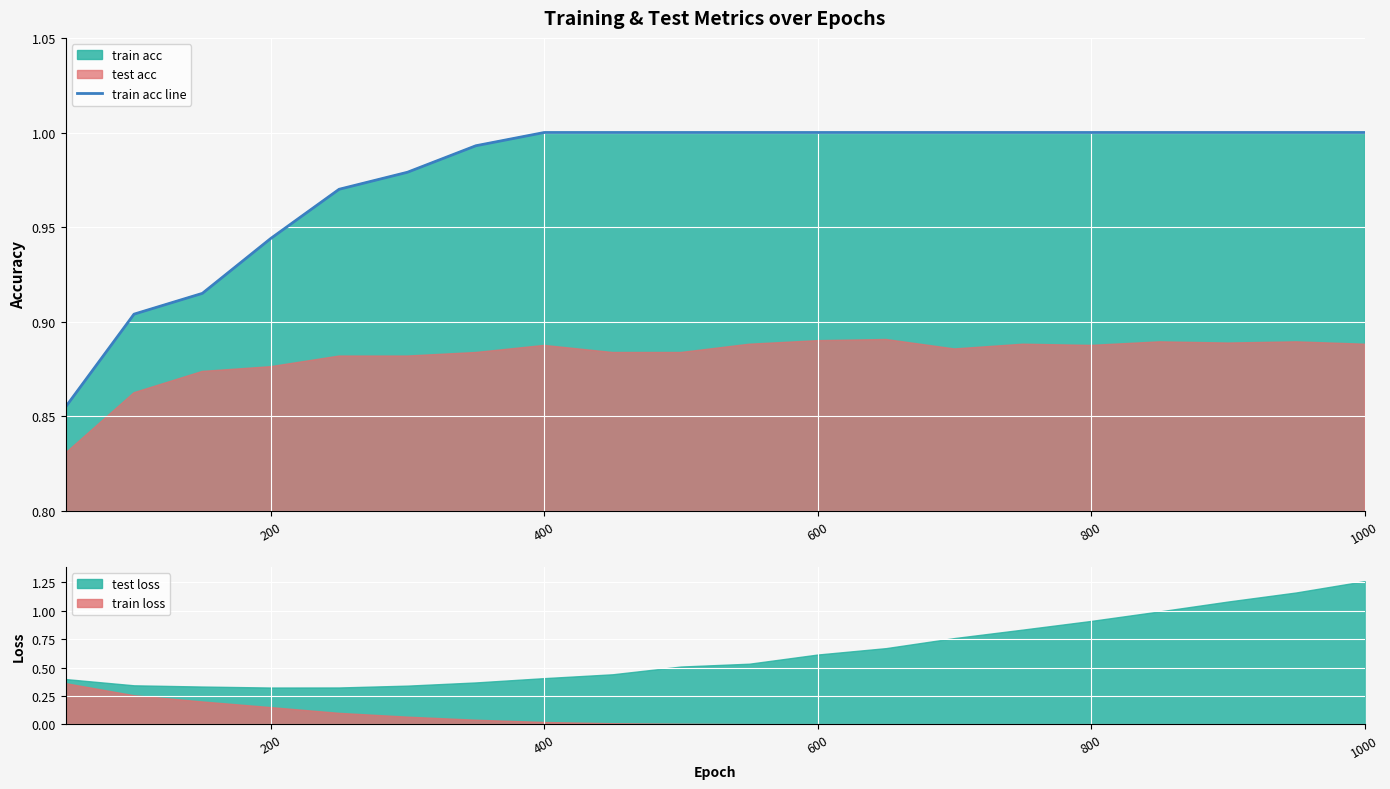

The train acc line series shows 1.7 at 1000. True or false?

False